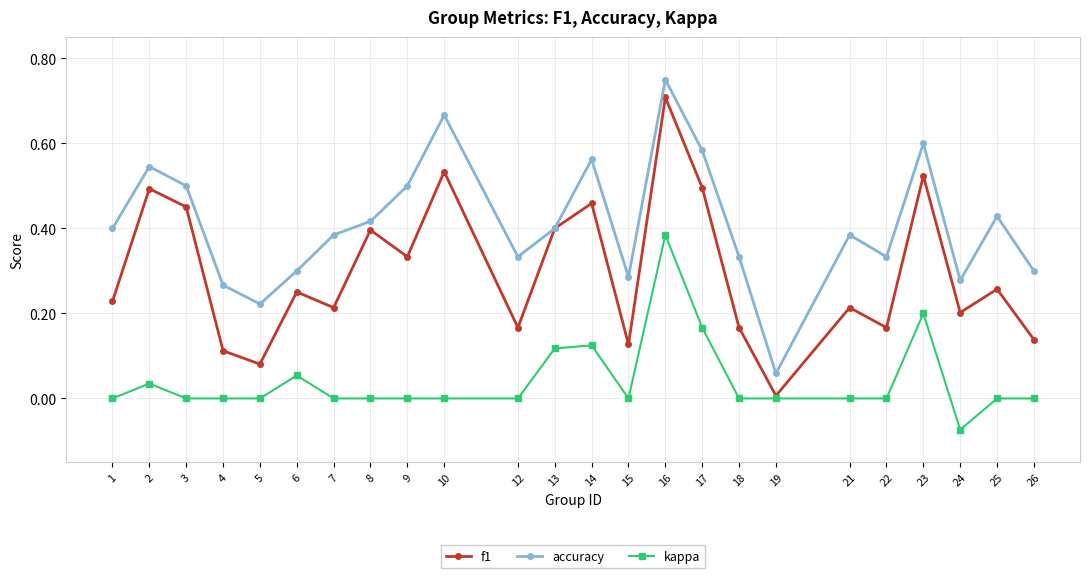

Where is accuracy nearest to the value 0?

19